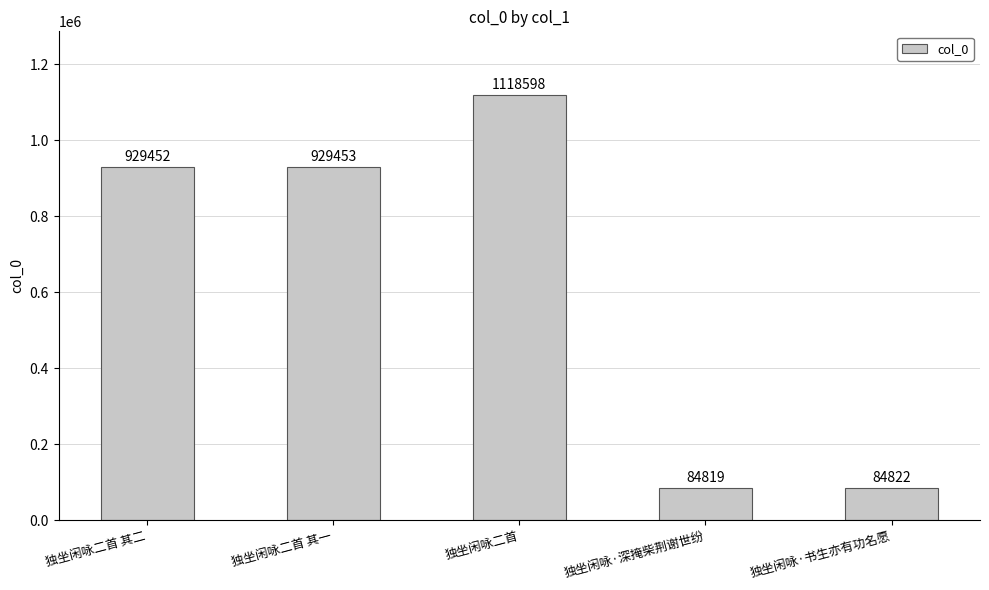

Approximately how many times larger is the value at 独坐闲咏·深掩柴荆谢世纷 compared to 独坐闲咏二首 其一?

0.1